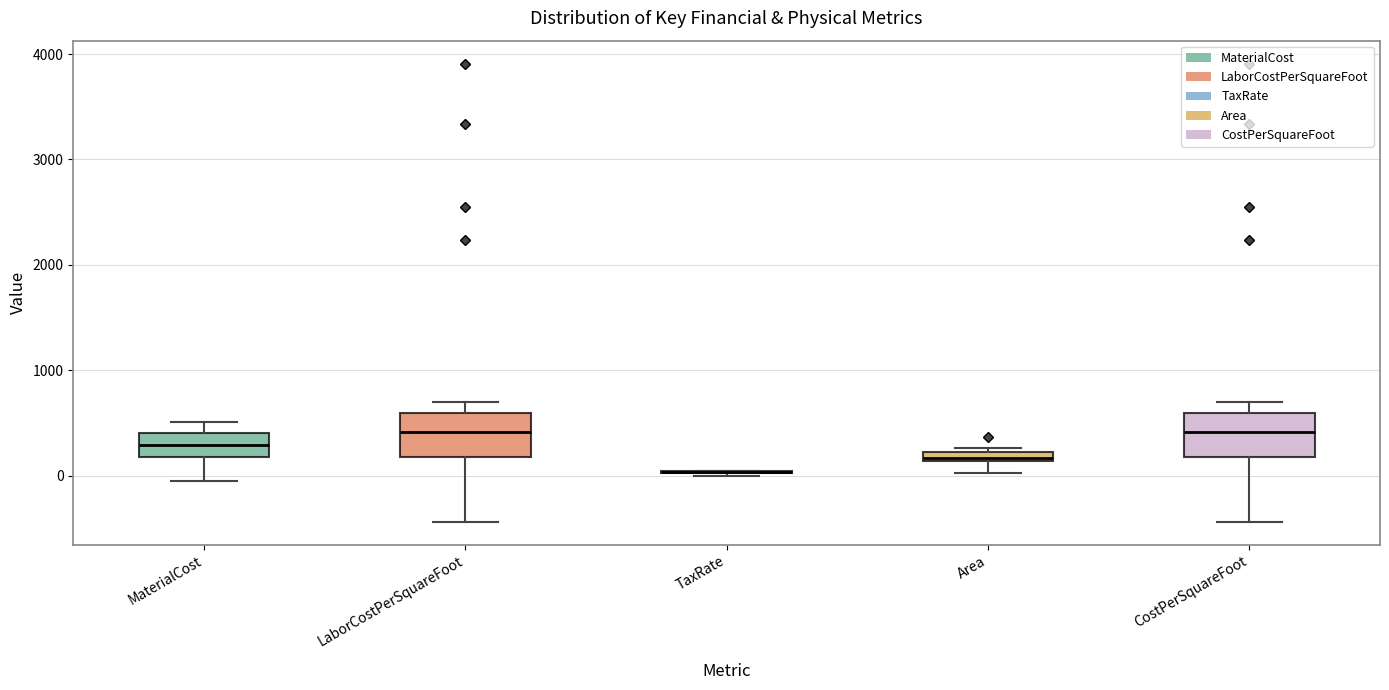

Where is the lower edge of the box for LaborCostPerSquareFoot on the y-axis? The values are not printed on the chart, so give them approximately, as read against the axis.

200